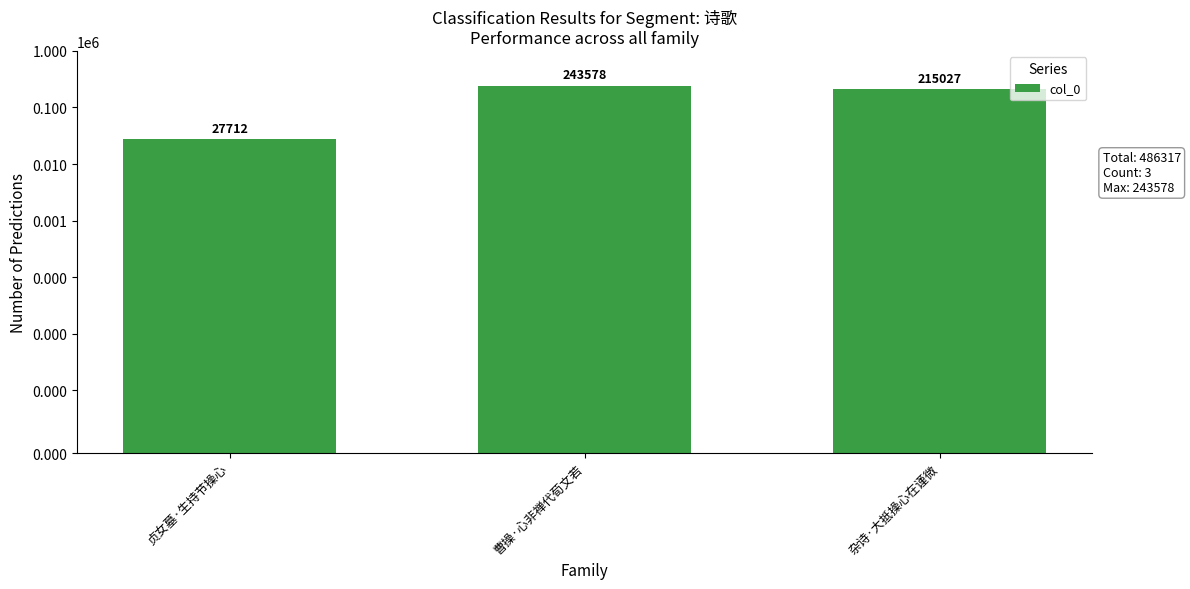

Is it true that the value at 曹操·心非禅代荀文若 is 243578?

True